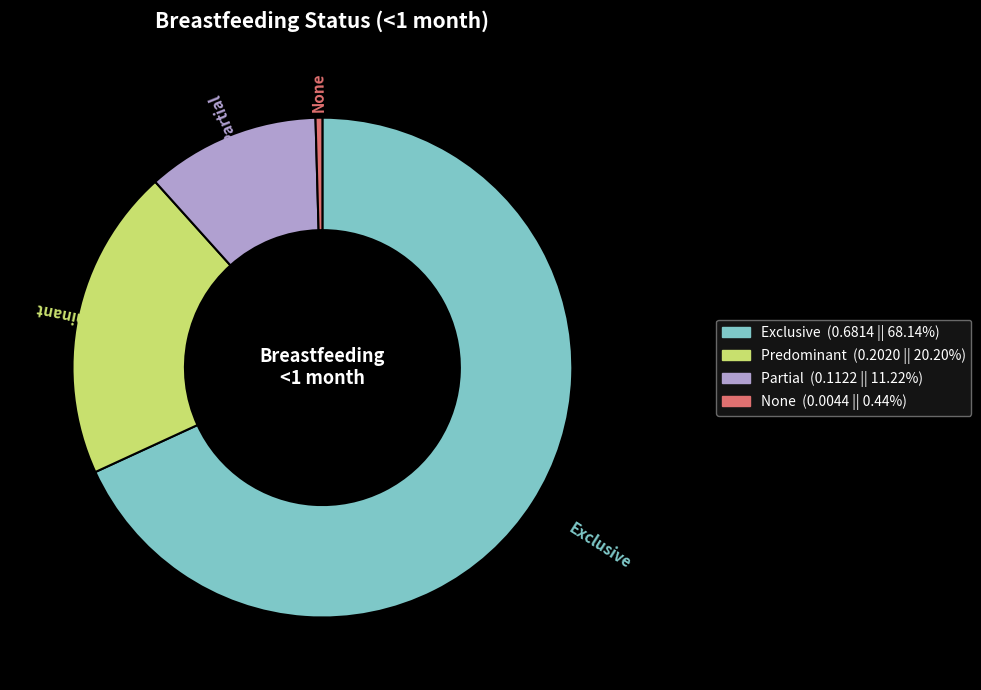

Which slice is the smallest?

None